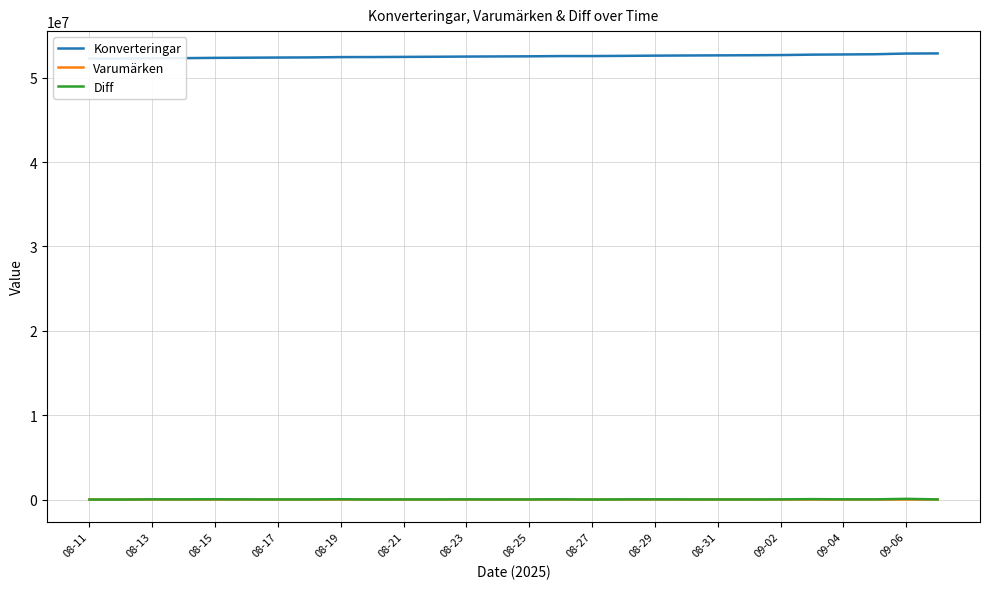

Which series changed the most between 09-02 and 09-06?

Konverteringar